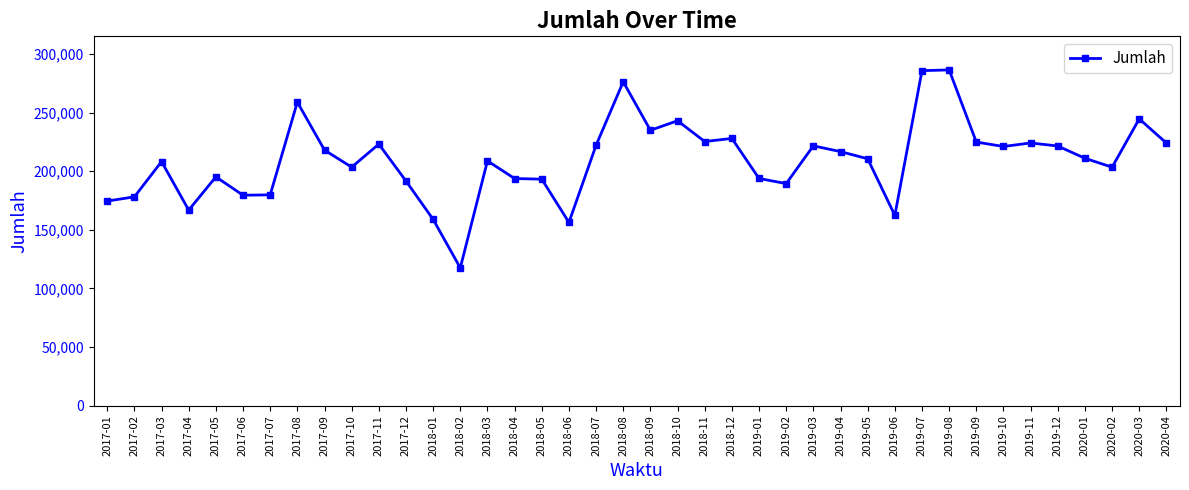

True or false: there are more than 2 points higher than both neighbors.

True